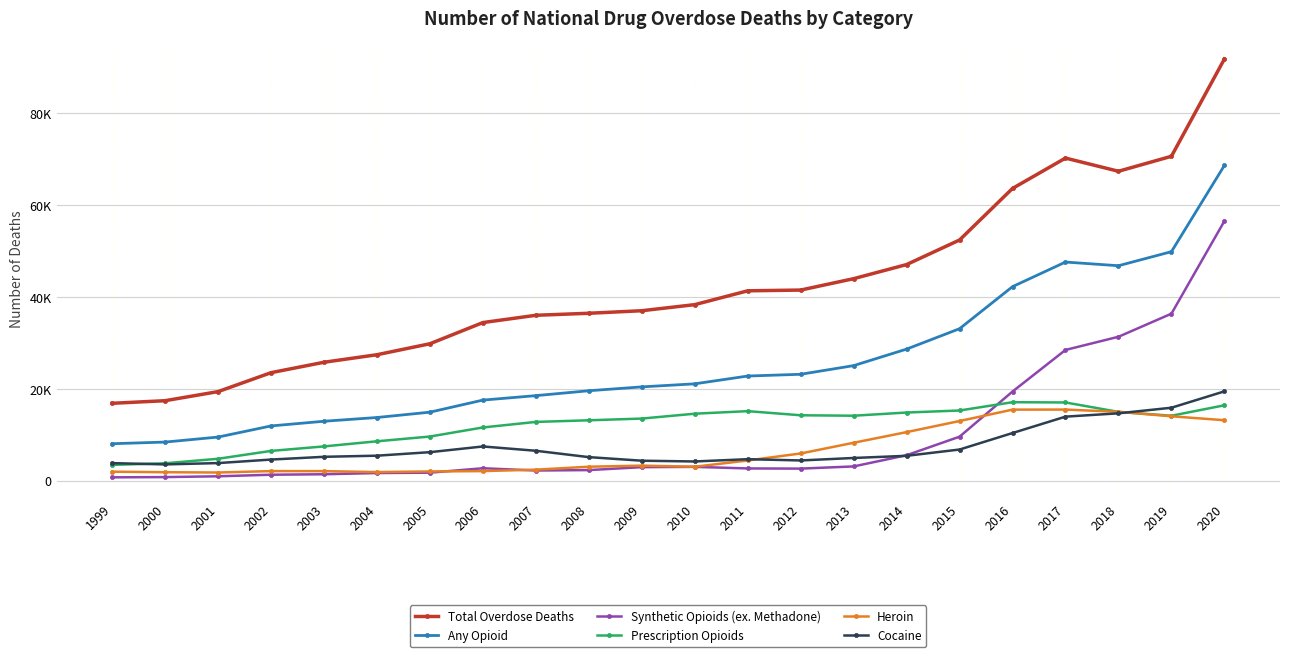

True or false: Cocaine has a value of 5419 at 1999.

False